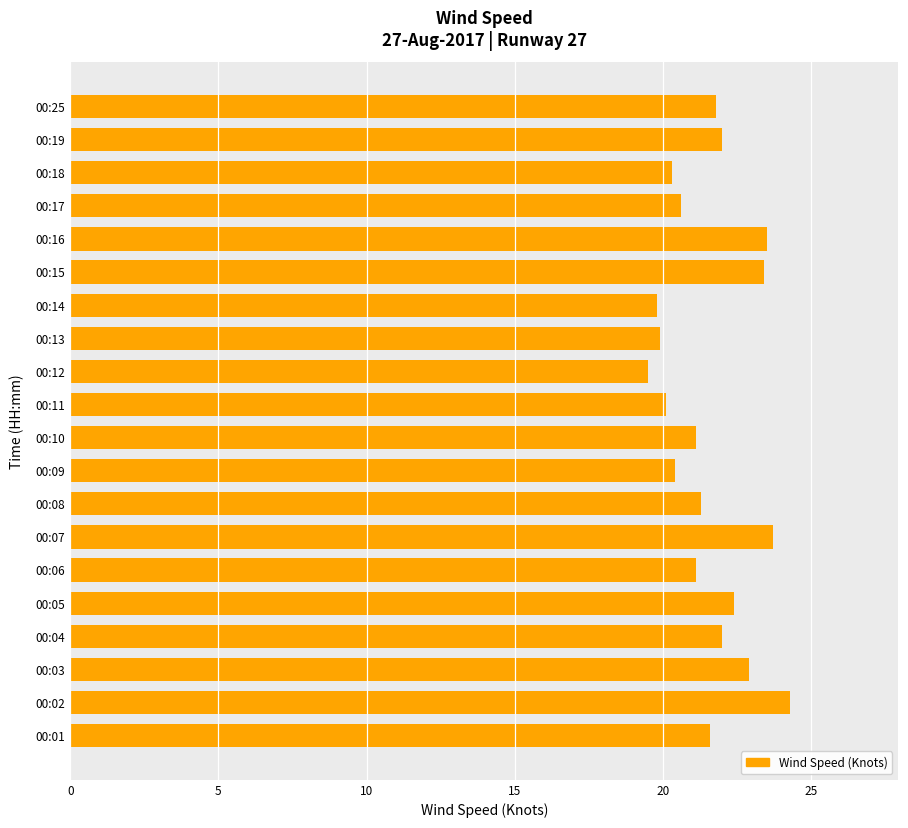

What value does the data have at 00:03?

22.9